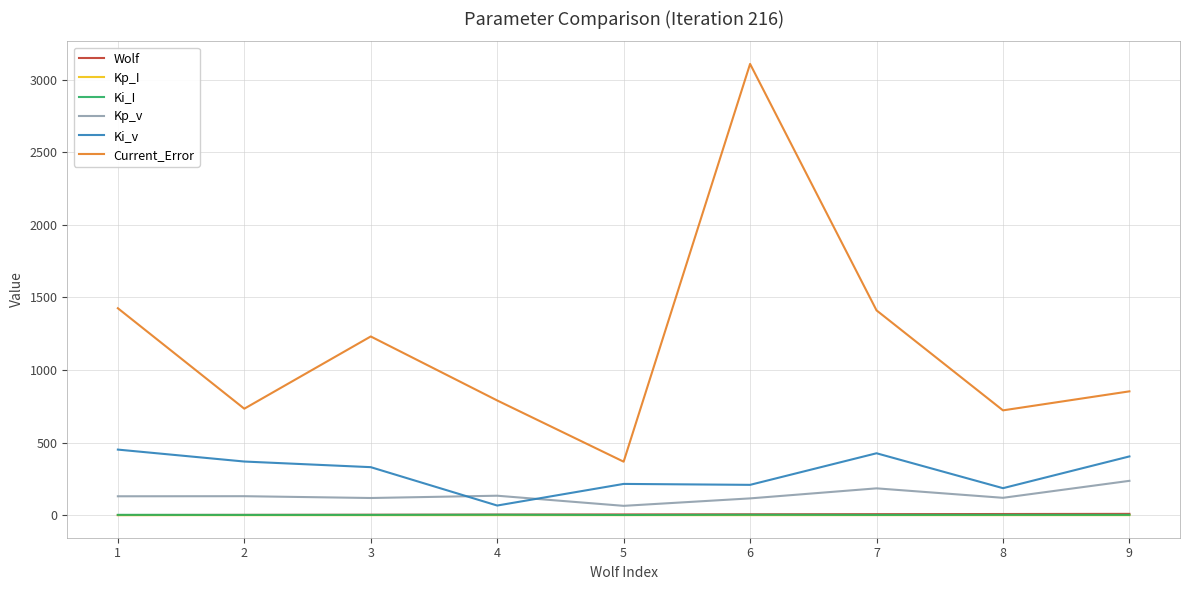

The value of Current_Error at 6 is 4106.7. True or false?

False